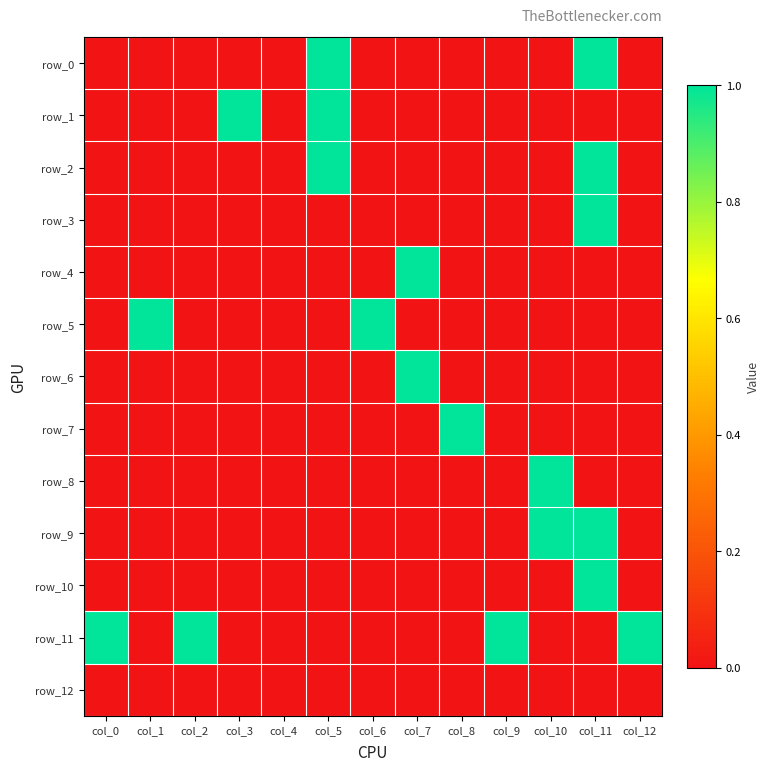

At which label is row_8 closest to 0?

col_0